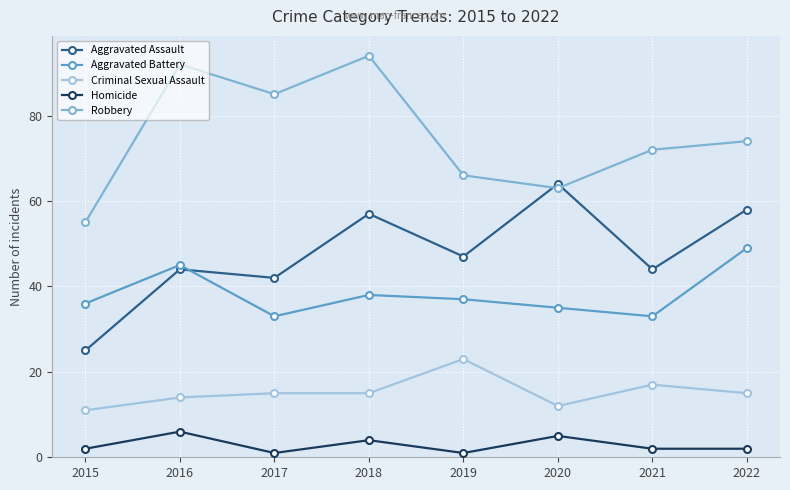

At how many categories does at least one series exceed 11?

8